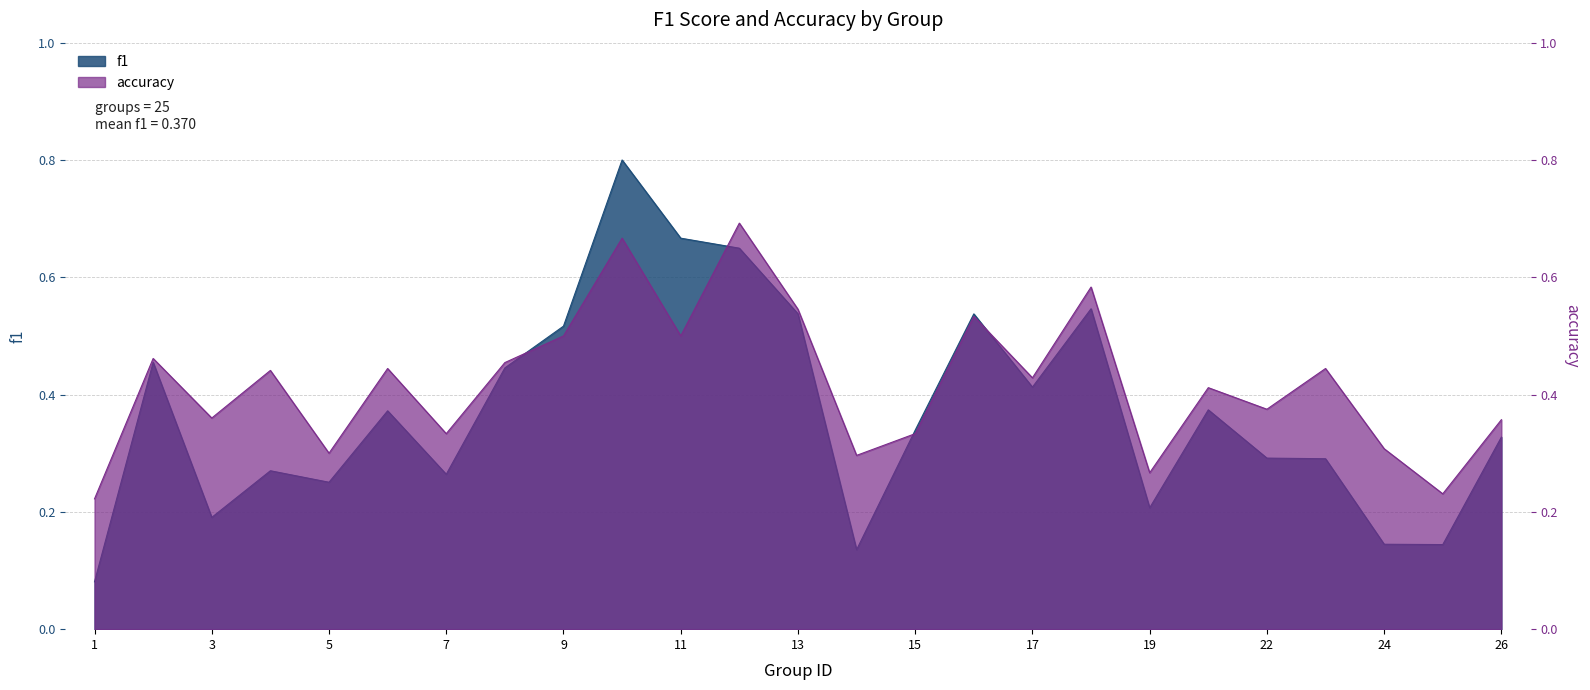

Which has a higher value, 26 or 18?

18